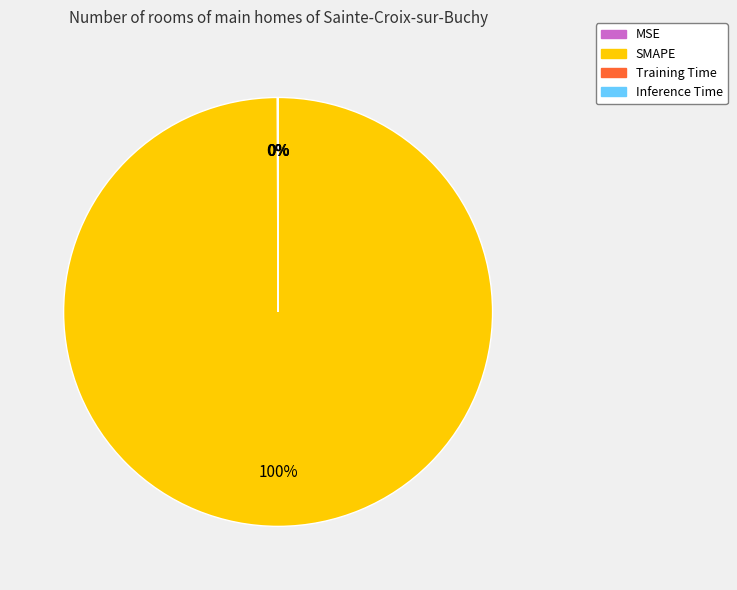

Which category has the biggest portion of the pie?

SMAPE